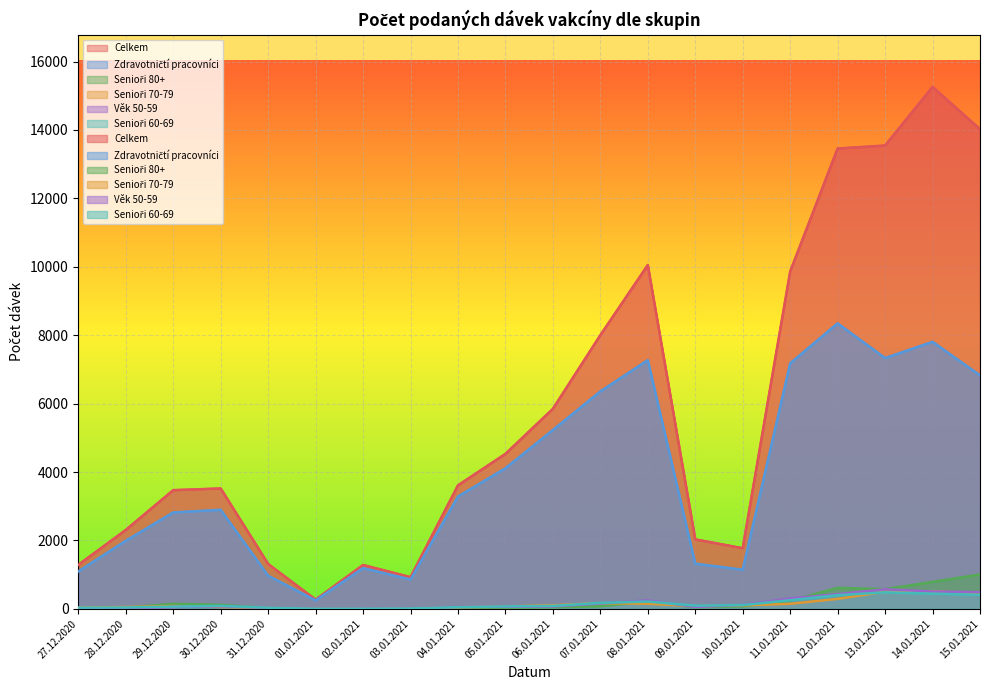

Reading right to left, list all the values displayed in this chart.

Celkem: 15.01.2021=14022	14.01.2021=15260	13.01.2021=13545	12.01.2021=13458	11.01.2021=9863	10.01.2021=1773	09.01.2021=2030	08.01.2021=10053	07.01.2021=8001	06.01.2021=5848	05.01.2021=4530	04.01.2021=3610	03.01.2021=926	02.01.2021=1282	01.01.2021=270	31.12.2020=1311	30.12.2020=3519	29.12.2020=3470	28.12.2020=2306	27.12.2020=1287
Zdravotničtí pracovníci: 15.01.2021=6825	14.01.2021=7806	13.01.2021=7331	12.01.2021=8346	11.01.2021=7177	10.01.2021=1143	09.01.2021=1320	08.01.2021=7270	07.01.2021=6357	06.01.2021=5228	05.01.2021=4110	04.01.2021=3283	03.01.2021=858	02.01.2021=1190	01.01.2021=246	31.12.2020=968	30.12.2020=2895	29.12.2020=2818	28.12.2020=1990	27.12.2020=1094
Senioři 80+: 15.01.2021=1004	14.01.2021=787	13.01.2021=573	12.01.2021=612	11.01.2021=237	10.01.2021=70	09.01.2021=46	08.01.2021=209	07.01.2021=74	06.01.2021=42	05.01.2021=34	04.01.2021=20	03.01.2021=3	02.01.2021=7	01.01.2021=1	31.12.2020=23	30.12.2020=117	29.12.2020=146	28.12.2020=32	27.12.2020=14
Senioři 70-79: 15.01.2021=441	14.01.2021=513	13.01.2021=502	12.01.2021=291	11.01.2021=147	10.01.2021=101	09.01.2021=77	08.01.2021=148	07.01.2021=166	06.01.2021=105	05.01.2021=69	04.01.2021=47	03.01.2021=10	02.01.2021=9	01.01.2021=4	31.12.2020=28	30.12.2020=54	29.12.2020=82	28.12.2020=52	27.12.2020=41
Věk 50-59: 15.01.2021=487	14.01.2021=506	13.01.2021=571	12.01.2021=428	11.01.2021=305	10.01.2021=113	09.01.2021=55	08.01.2021=246	07.01.2021=157	06.01.2021=69	05.01.2021=59	04.01.2021=56	03.01.2021=6	02.01.2021=9	01.01.2021=2	31.12.2020=30	30.12.2020=72	29.12.2020=53	28.12.2020=14	27.12.2020=25
Senioři 60-69: 15.01.2021=410	14.01.2021=444	13.01.2021=483	12.01.2021=399	11.01.2021=252	10.01.2021=110	09.01.2021=93	08.01.2021=212	07.01.2021=173	06.01.2021=86	05.01.2021=71	04.01.2021=49	03.01.2021=11	02.01.2021=5	01.01.2021=4	31.12.2020=32	30.12.2020=87	29.12.2020=65	28.12.2020=40	27.12.2020=33